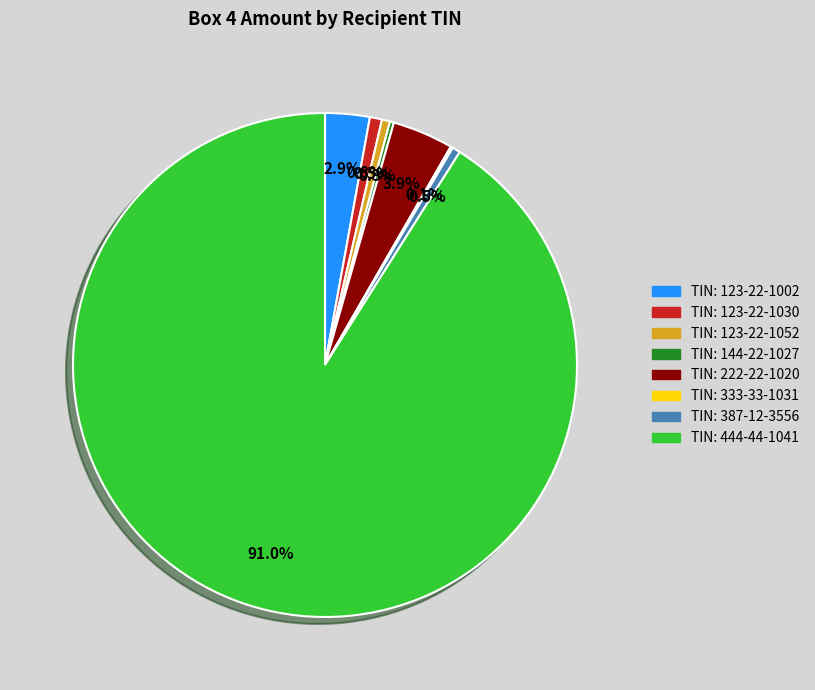

Is there any slice that represents more than half of the pie?

Yes